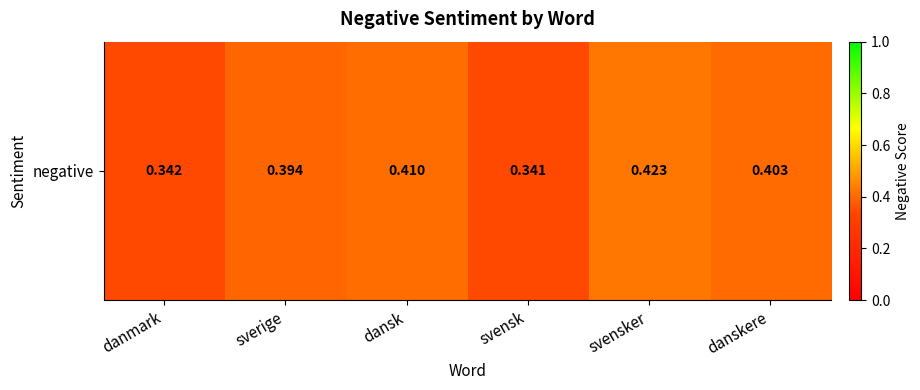

What is the average value?

0.4